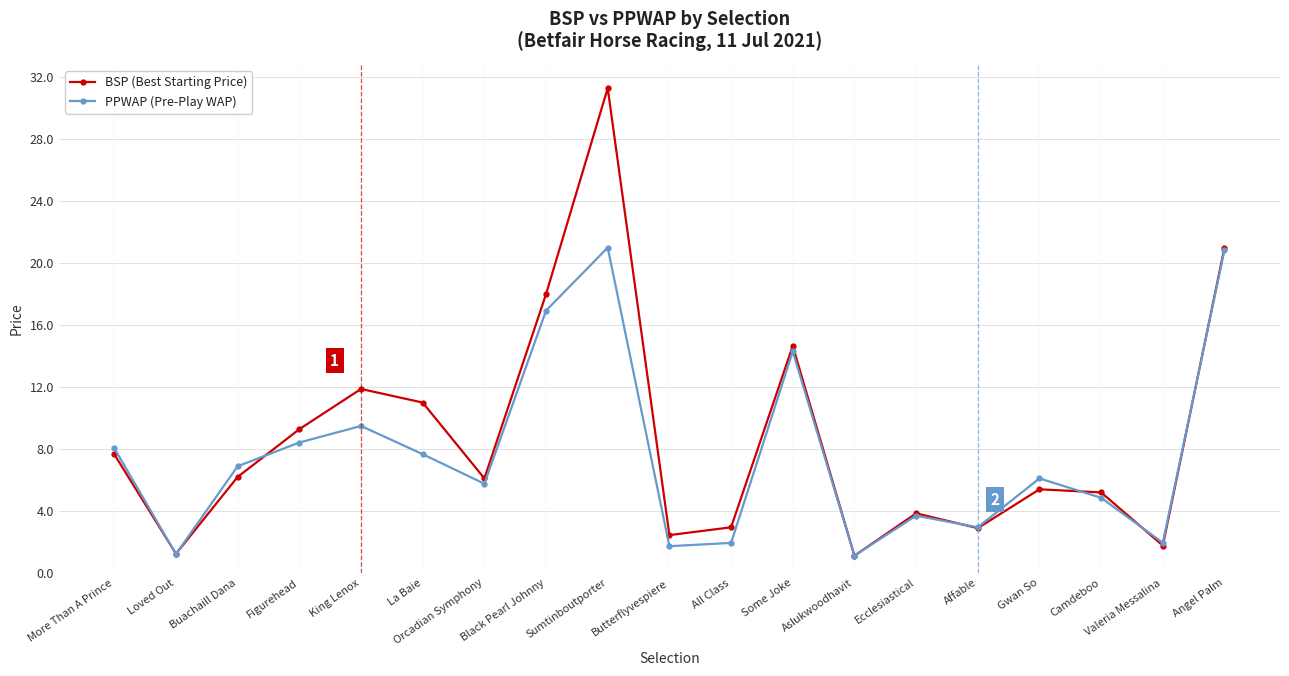

The value of BSP (Best Starting Price) at Aslukwoodhavit is 1.1. True or false?

True